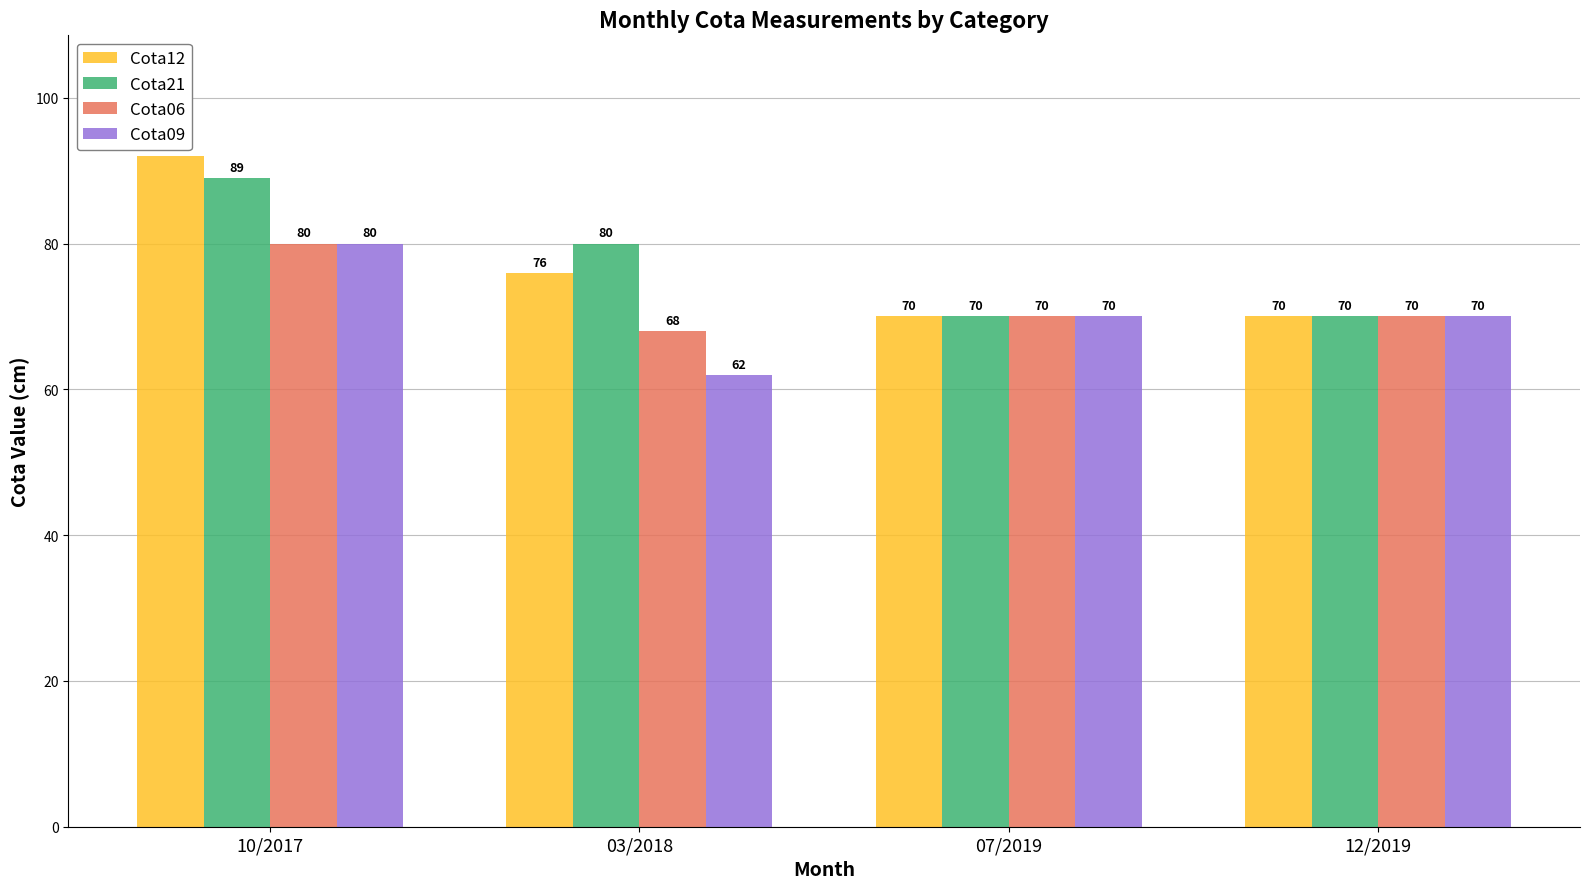

What is the label of the 3rd bar from the right?

03/2018